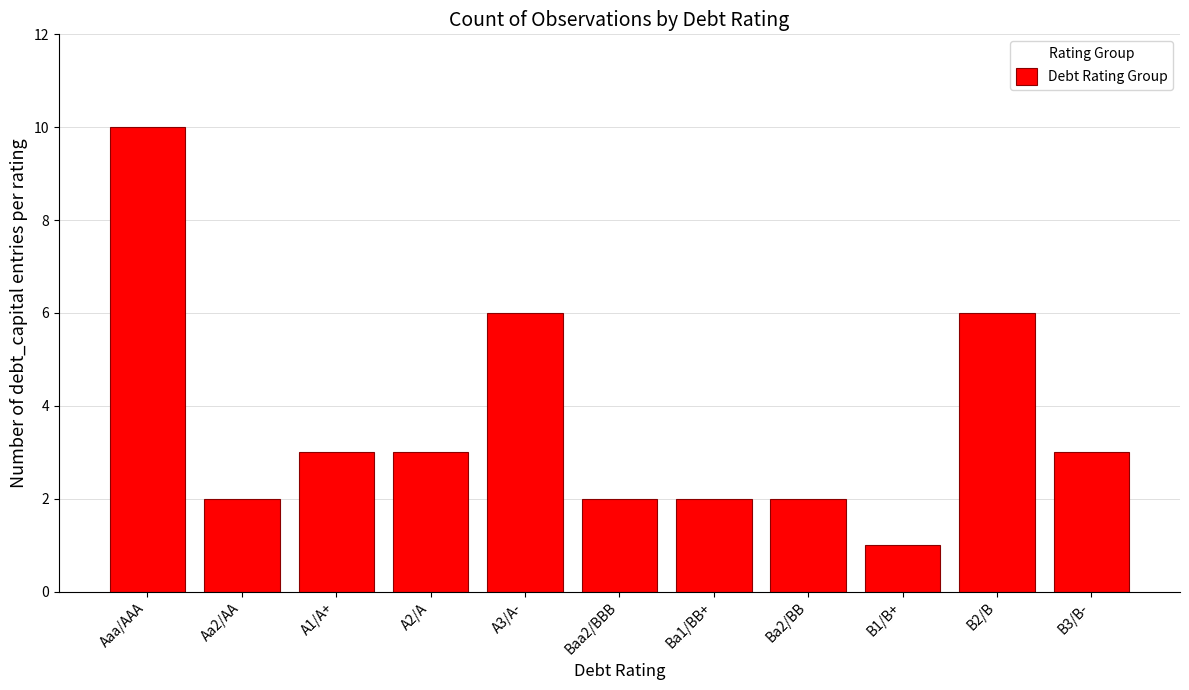

Which label corresponds to the largest value in the chart?

Aaa/AAA